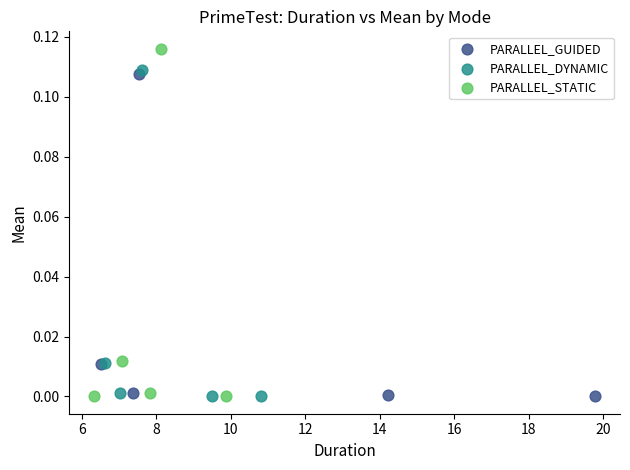

Which series contains the highest Y value?

PARALLEL_STATIC